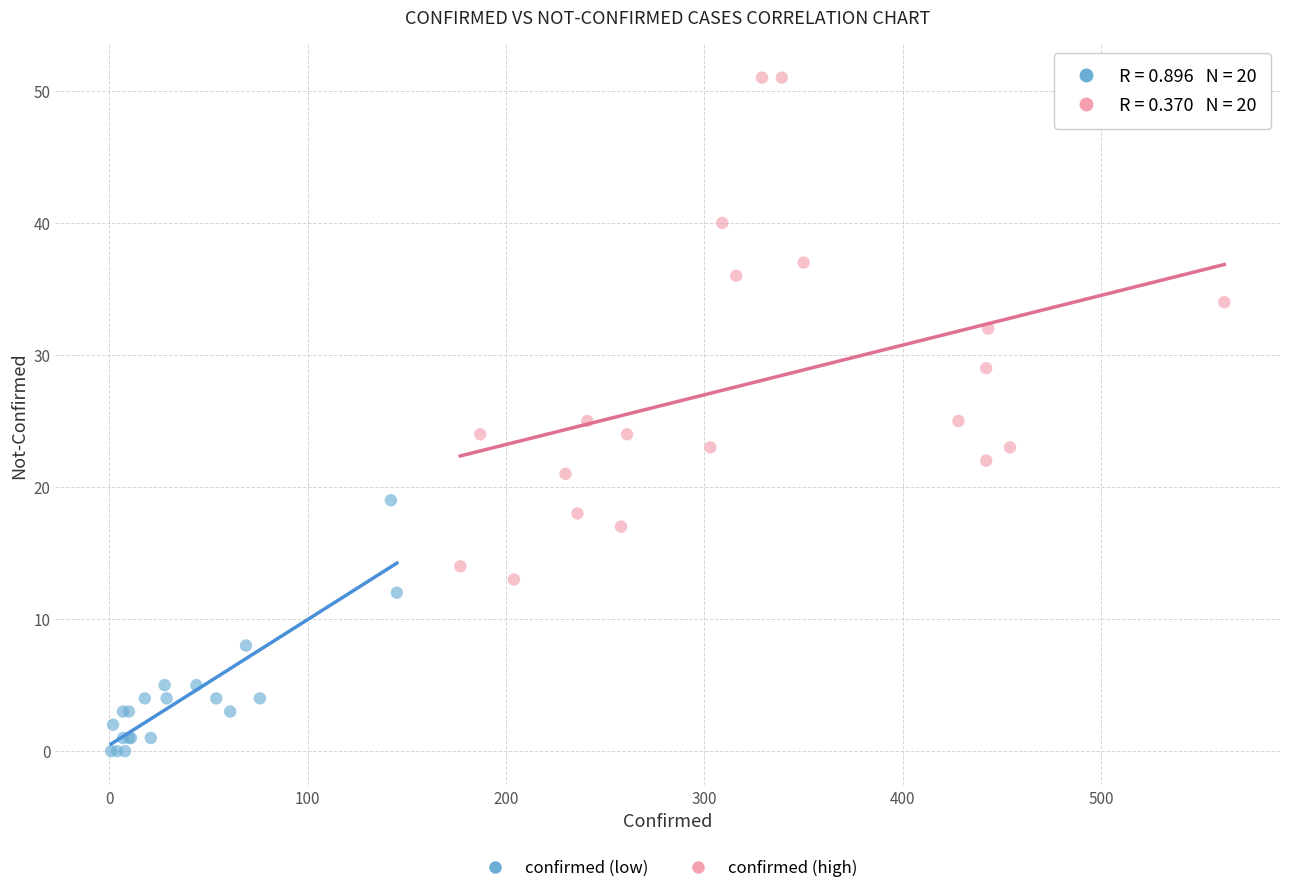

Which series contains the lowest Y value?

confirmed (low)